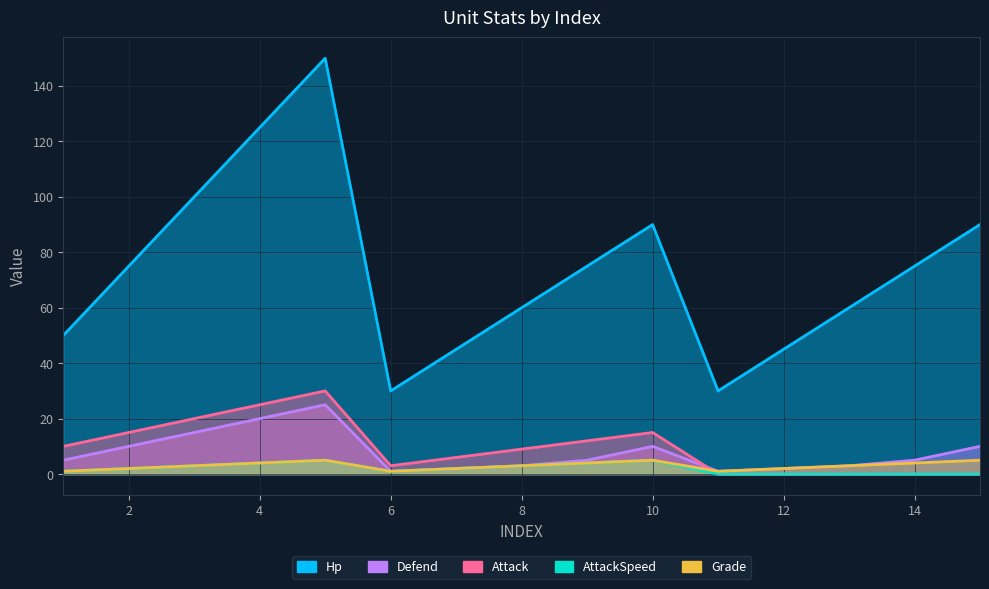

What are all the series names shown in the legend?

Attack, Defend, Hp, AttackSpeed, Grade